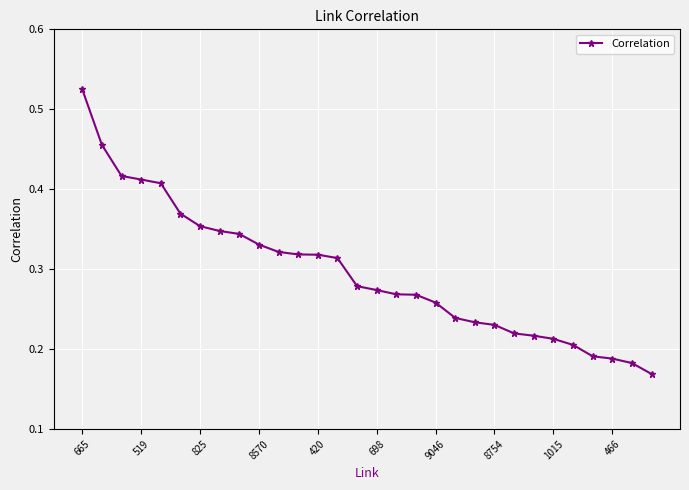

What is the sum of all values?

8.9